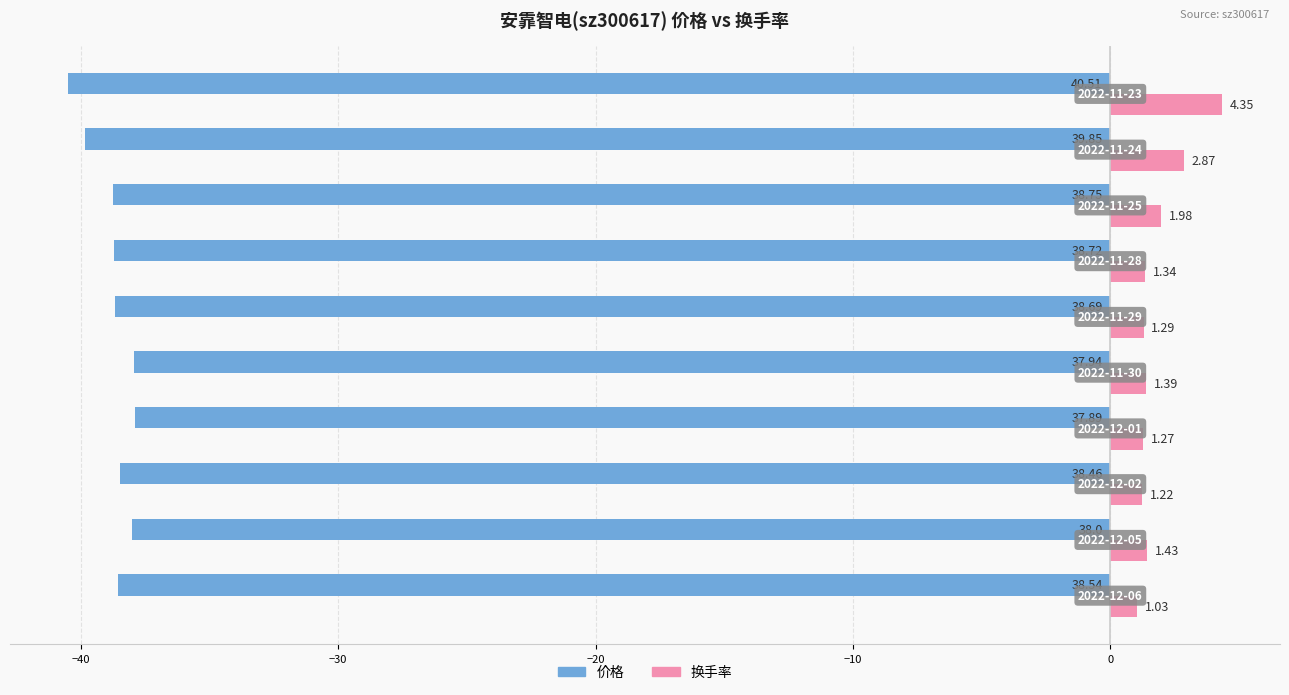

What is the difference between the maximum and second lowest values in the 换手率 series?

3.1